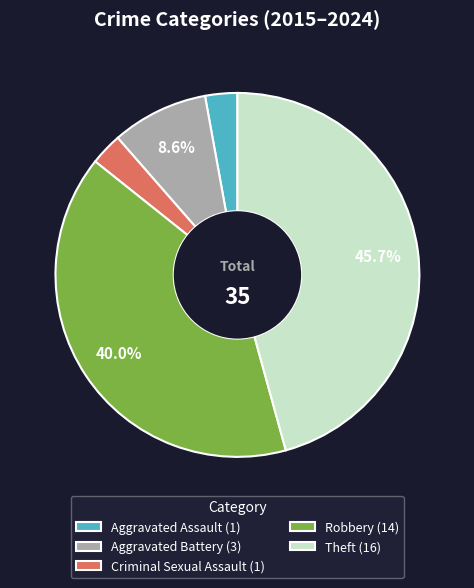

To the nearest percent, what is the combined percentage of Theft and Robbery?

86%